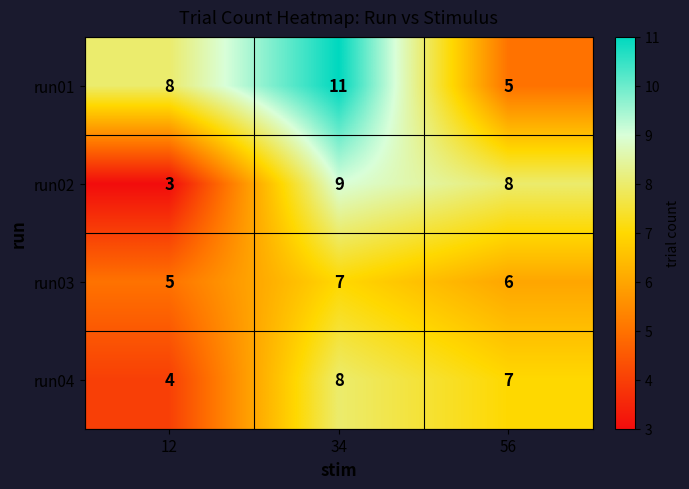

What is the maximum value shown in the chart?

11